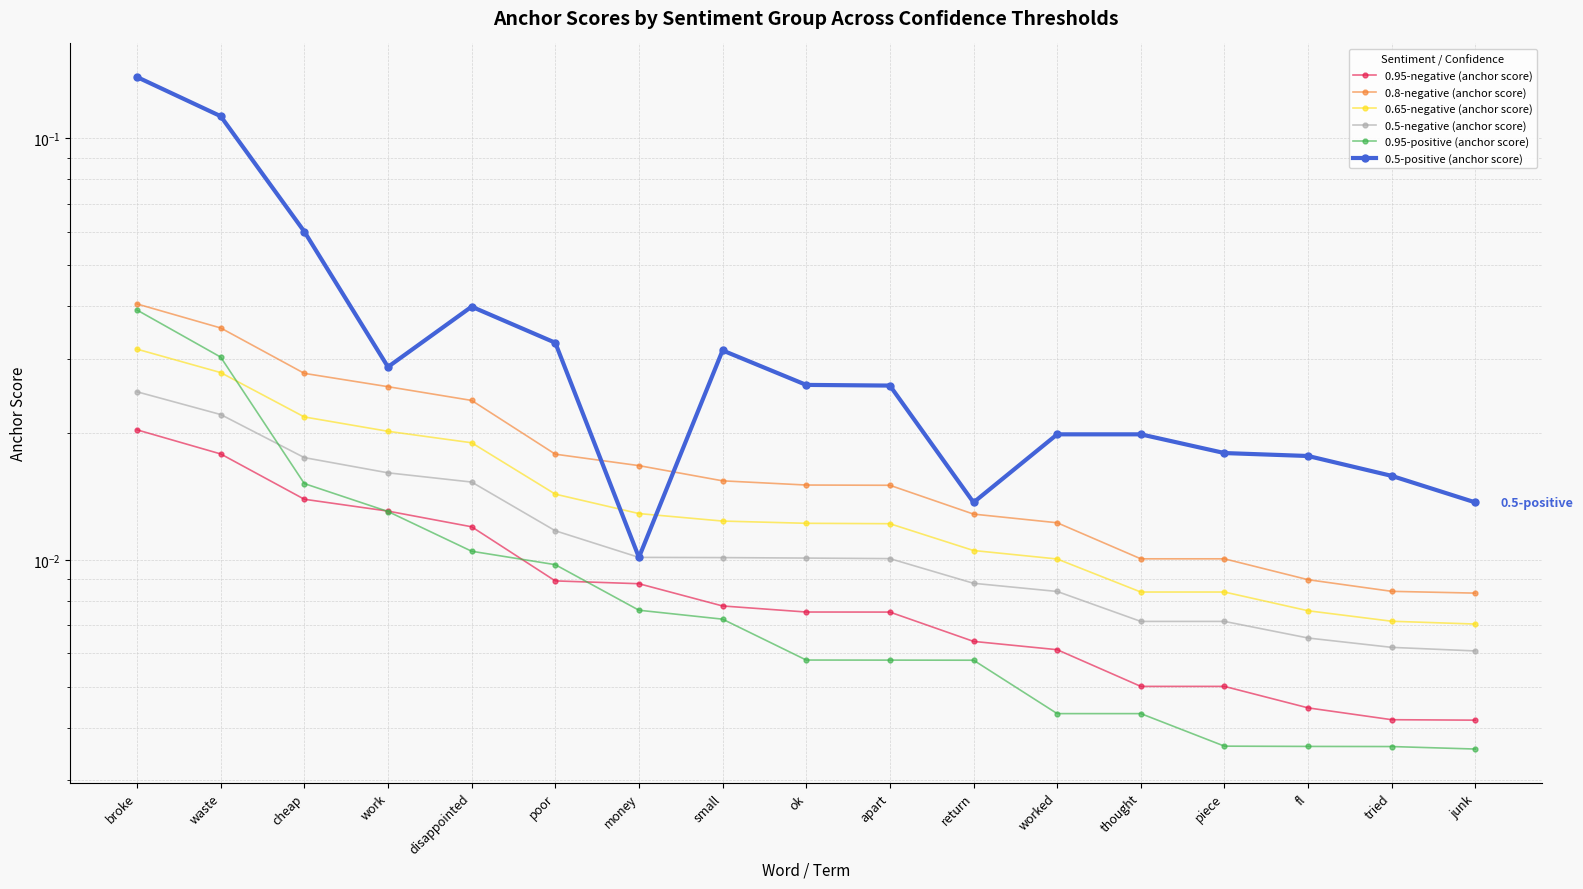

How many 0.65-negative (anchor score) values are between 0 and 1?

17